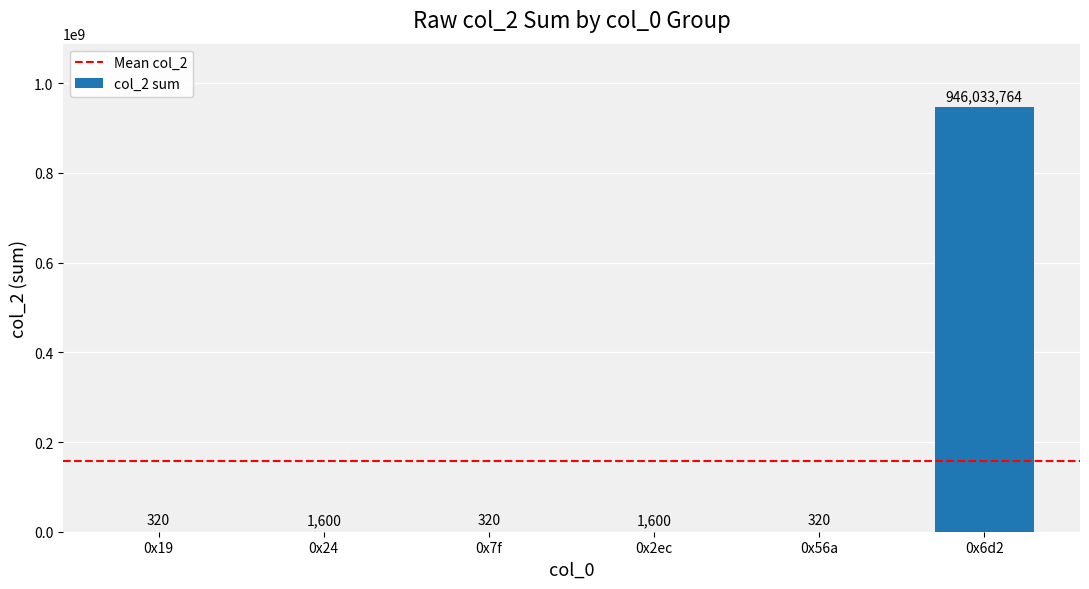

What is the ratio of the value at 0x24 to the value at 0x19?

5.0